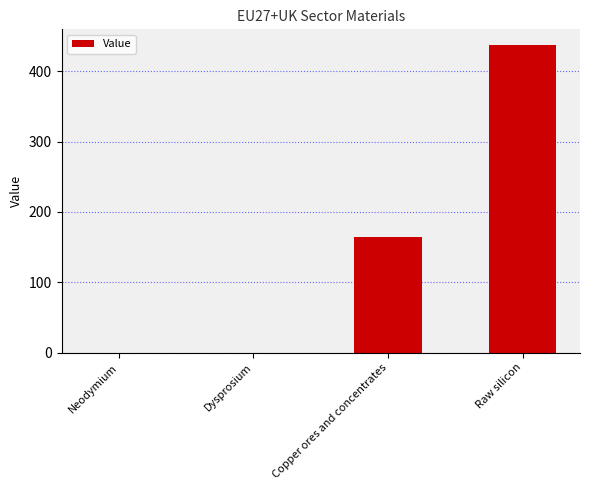

At which label is the value closest to 218?

Copper ores and concentrates